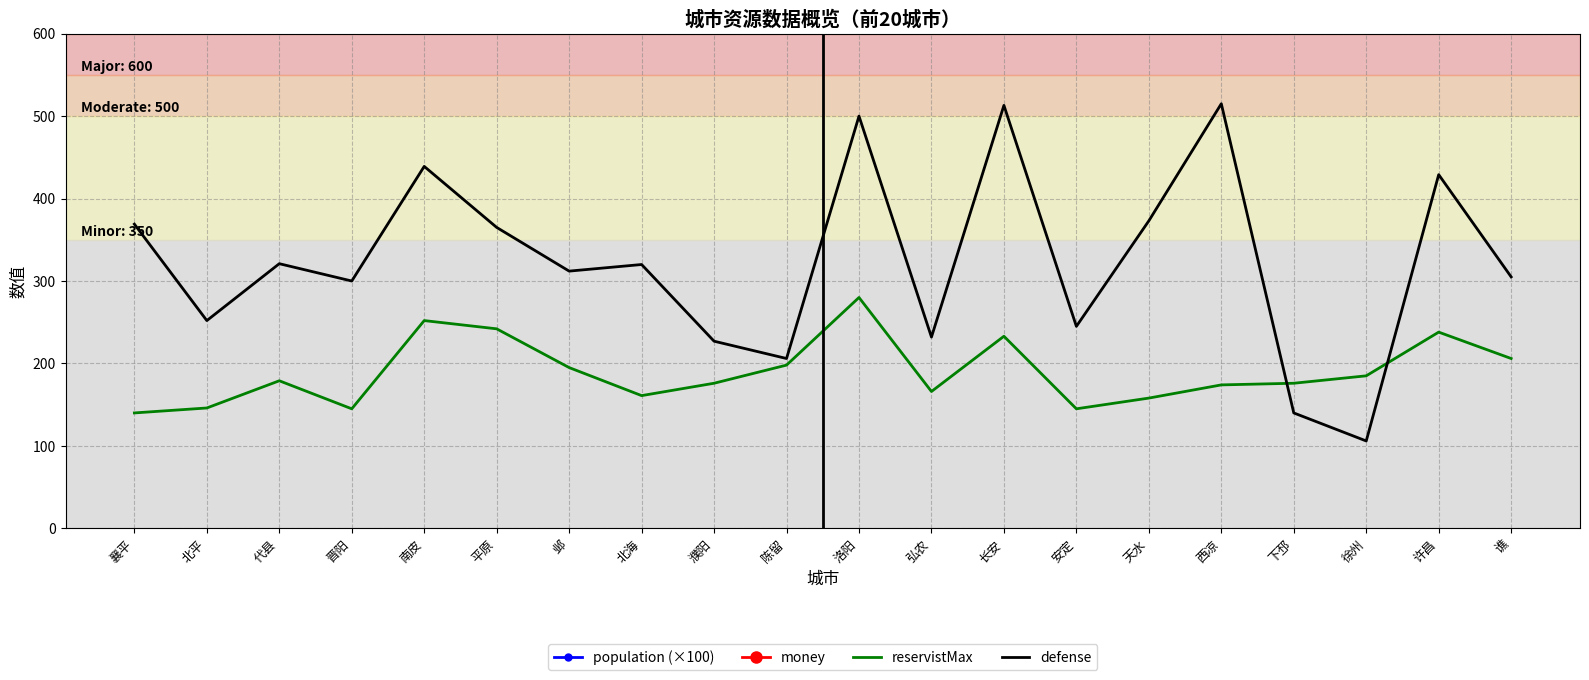

Between 下邳 and 西凉, which is larger?

下邳